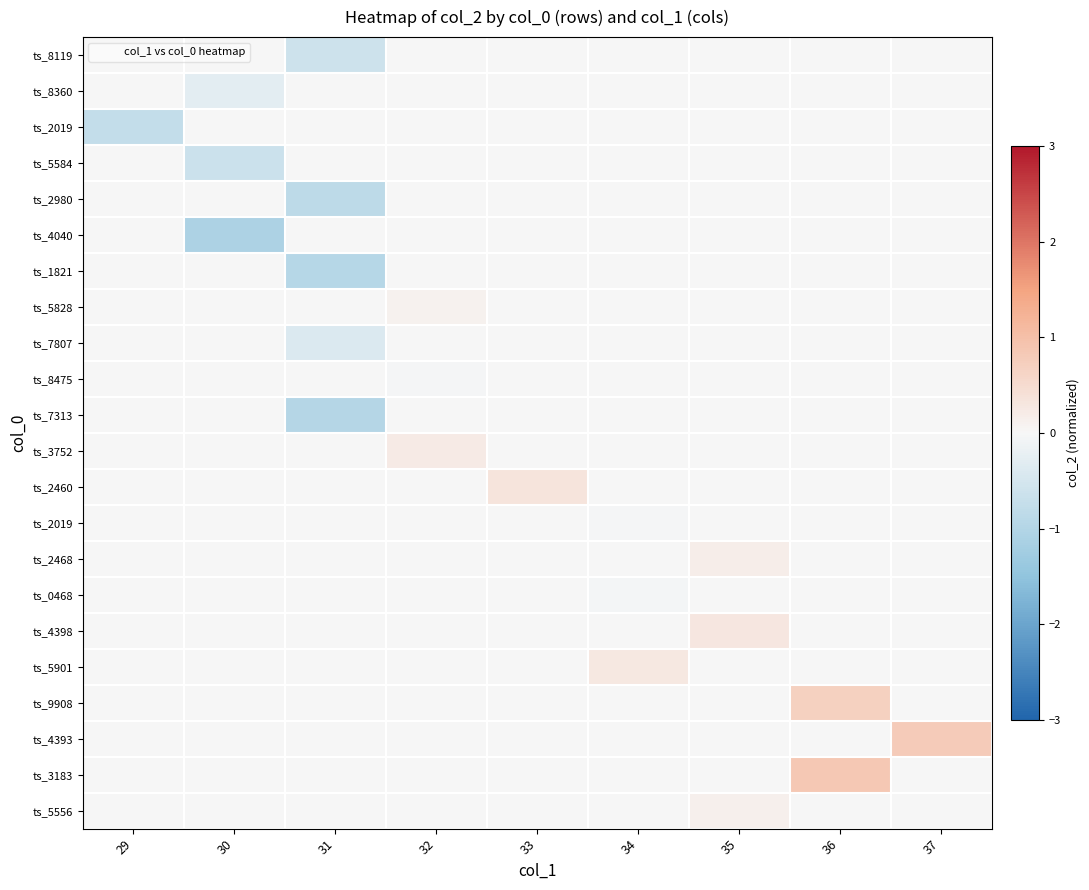

Which has a higher value, 32 or 34?

32